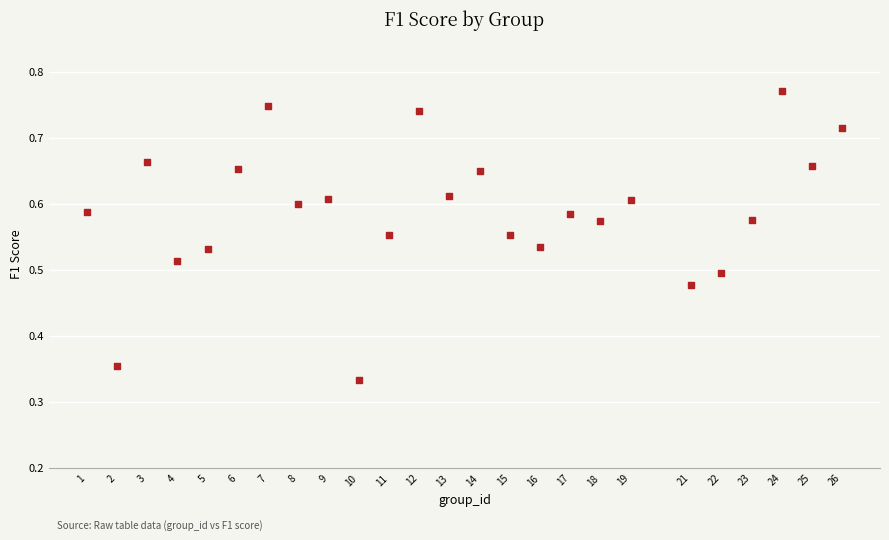

What is the range of X values (max minus min)?

25.0